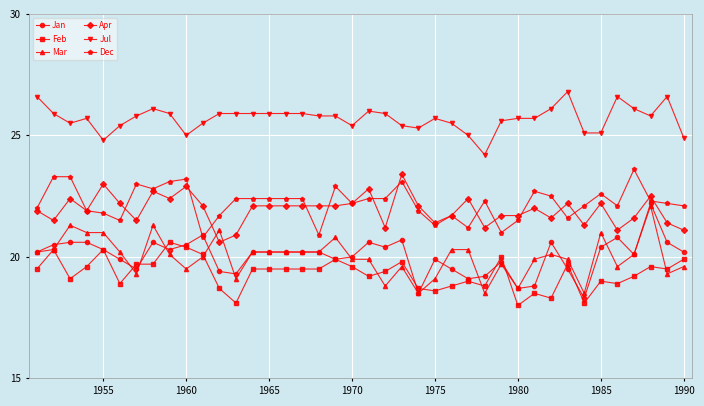

What is the value of the Mar point at the 2nd from the left?

20.3